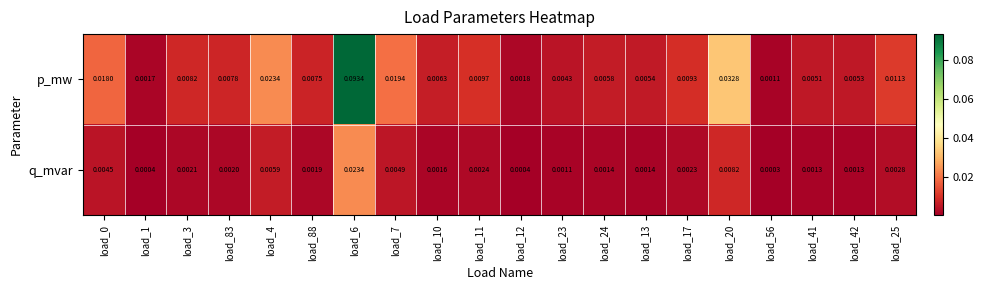

Is the value of q_mvar at load_6 greater than the value of p_mw at load_3?

Yes